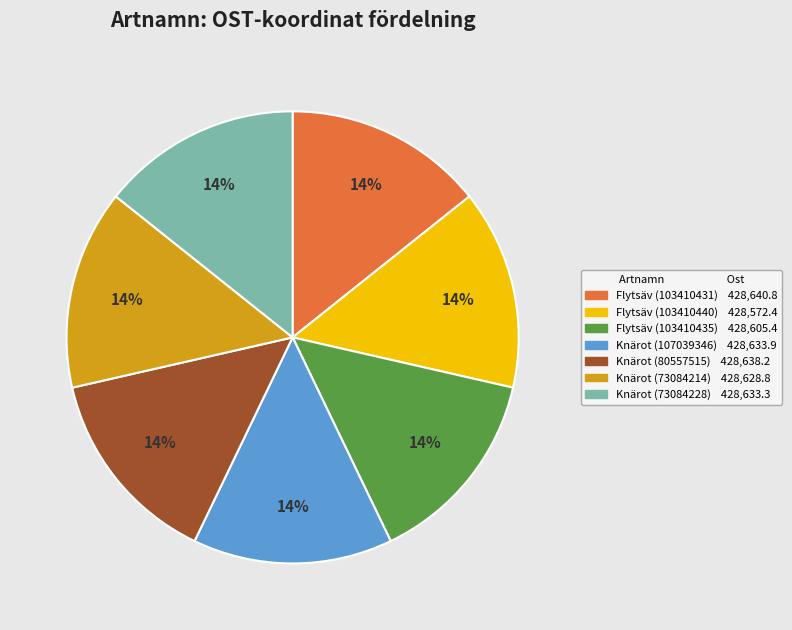

Does any single category account for the majority?

No